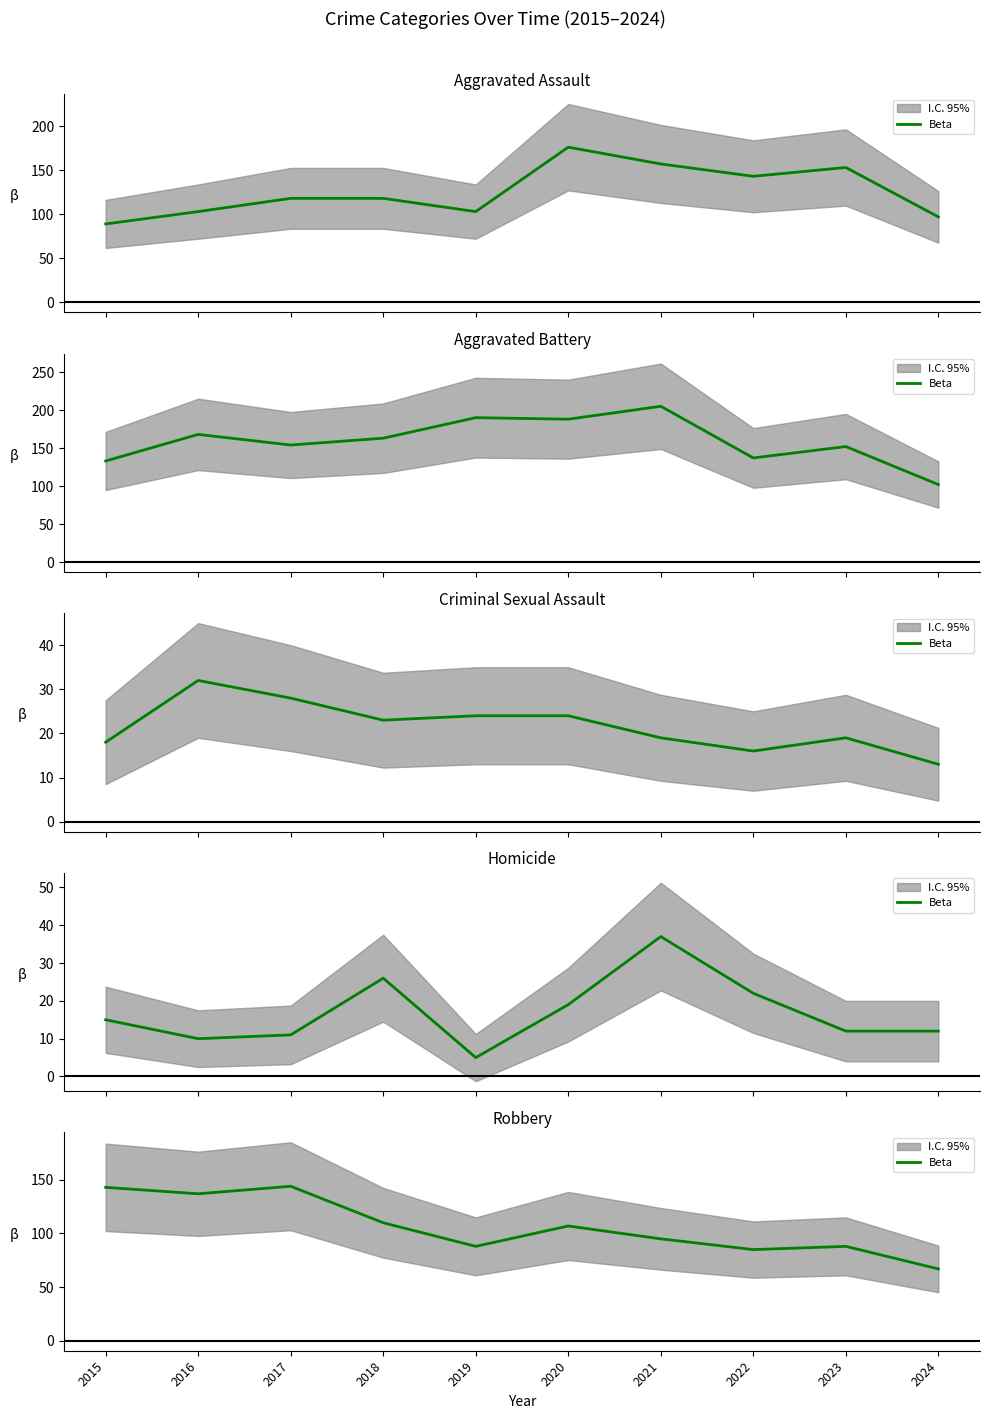

Between 2023 and 2022, which is larger?

2023